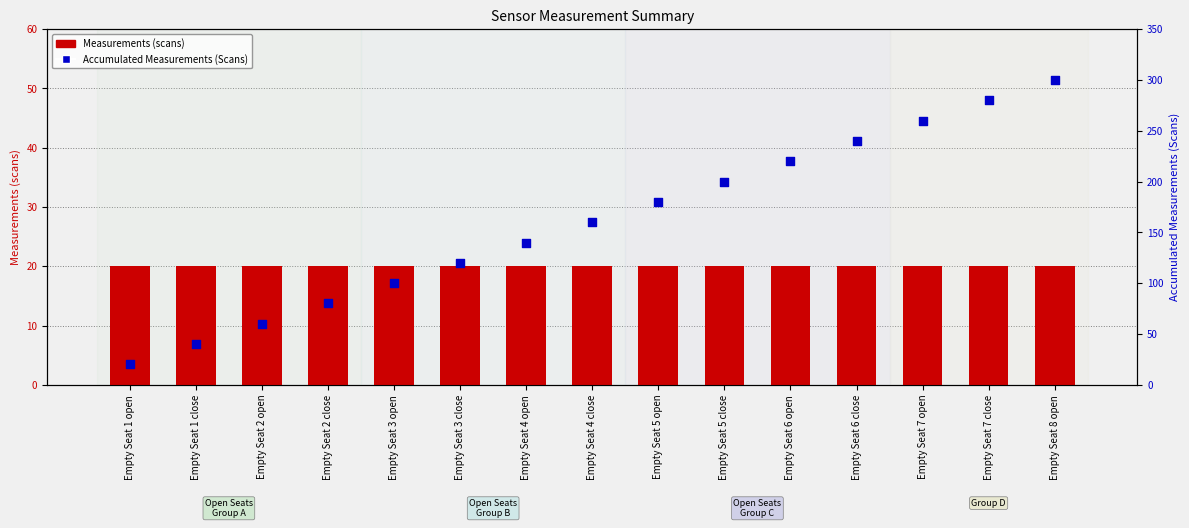

Which series has the widest spread of Y values?

Accumulated Measurements (Scans)